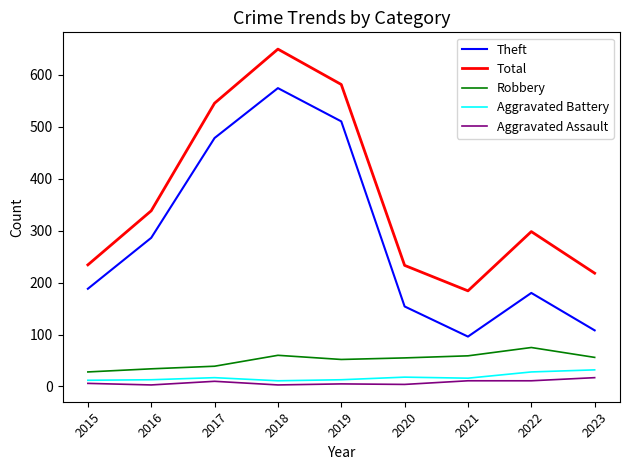

The Robbery series shows 55 at 2020. True or false?

True